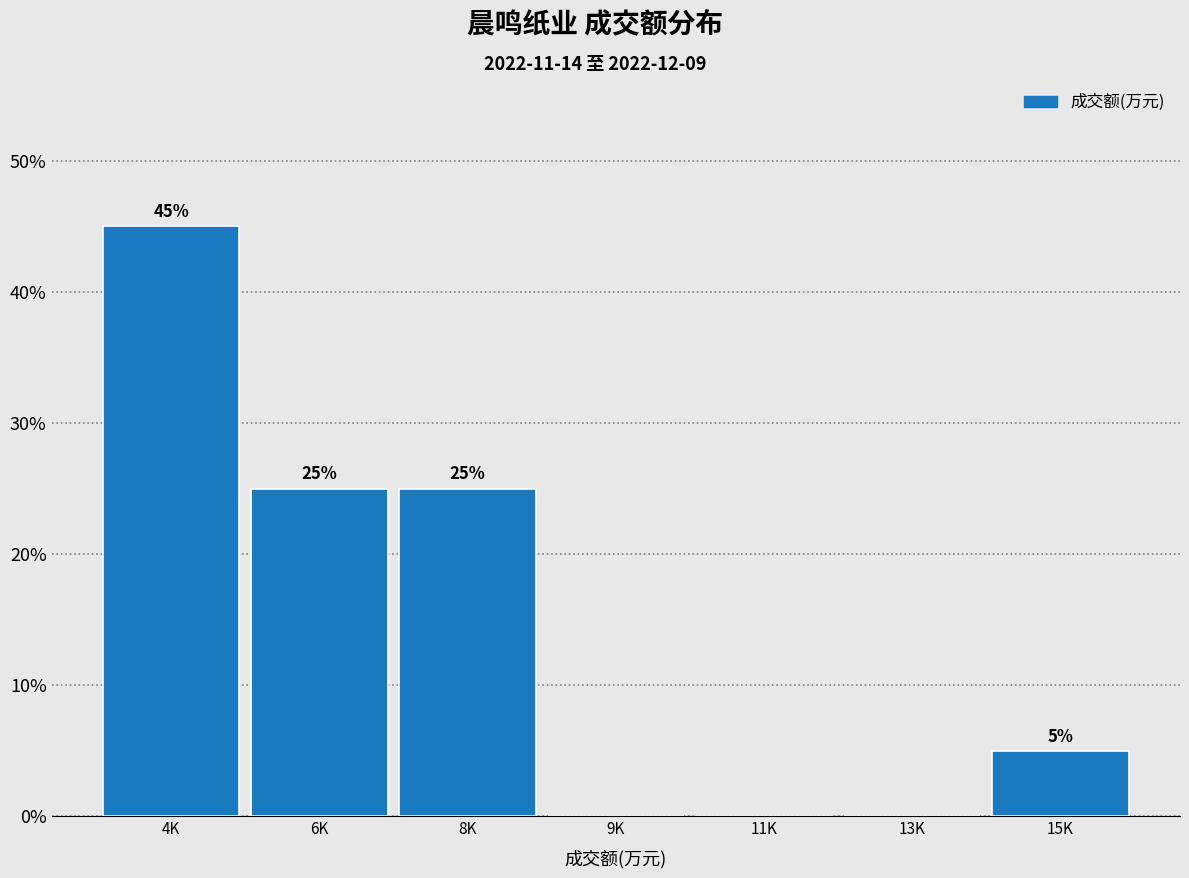

Reading left to right, transcribe all the data shown in this chart.

4K=45	6K=25	8K=25	9K=0	11K=0	13K=0	15K=5